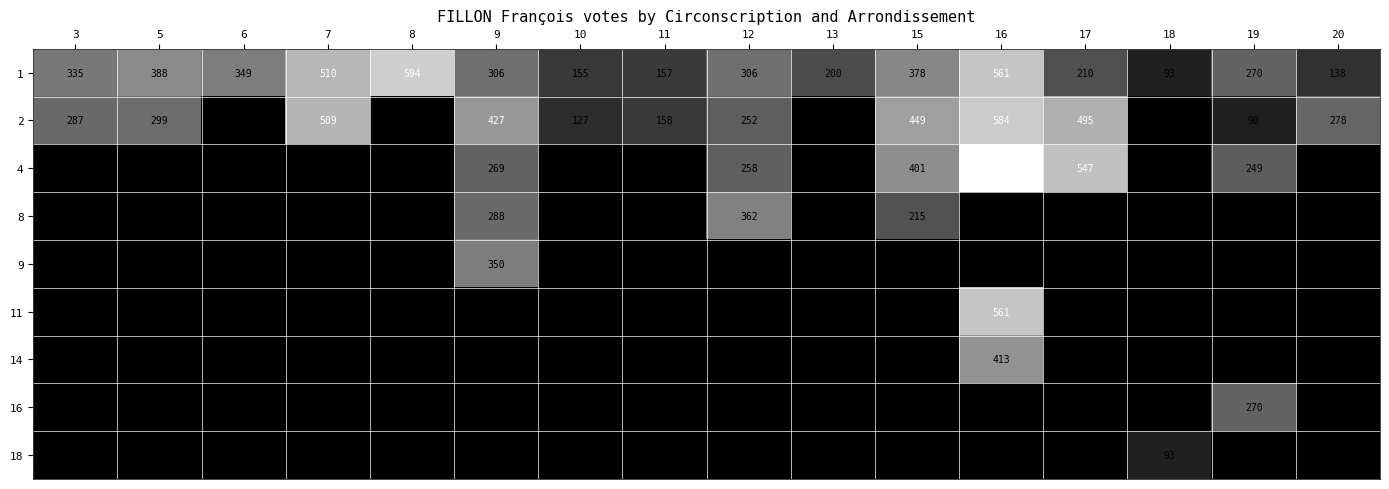

What is the difference between the 2 values at 3 and 17?

208